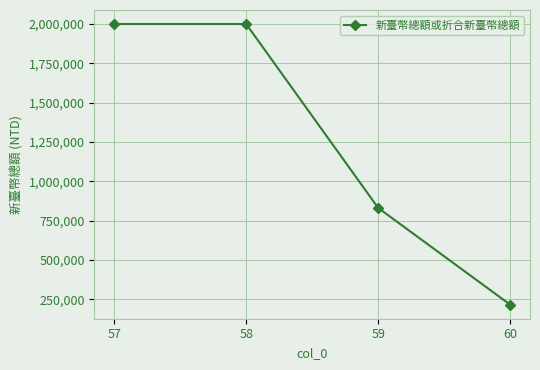

What is the difference between the maximum and minimum values?

1784048